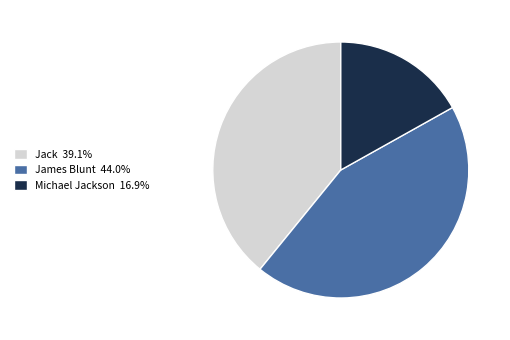

Rank the categories by value from highest to lowest.

James Blunt, Jack, Michael Jackson